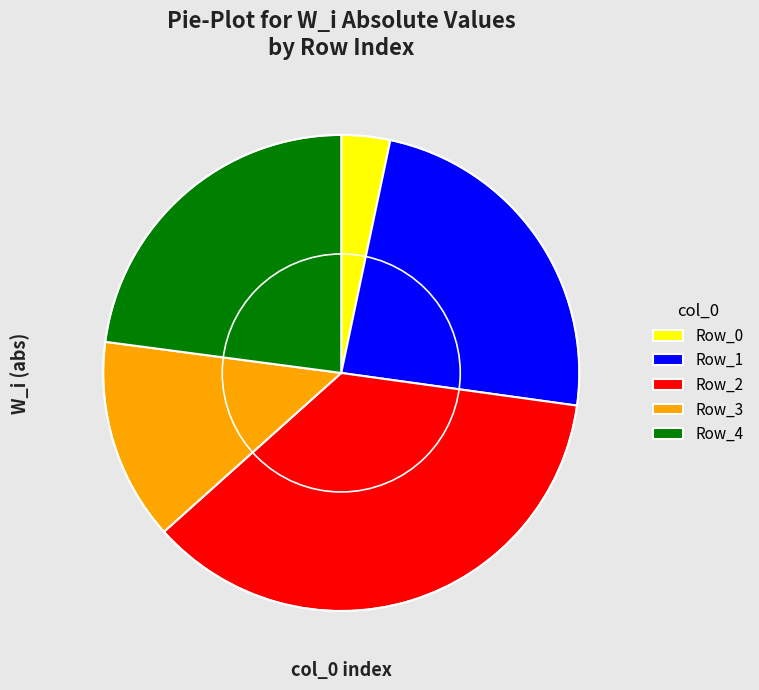

Between Row_1 and Row_4, which is larger?

Row_1